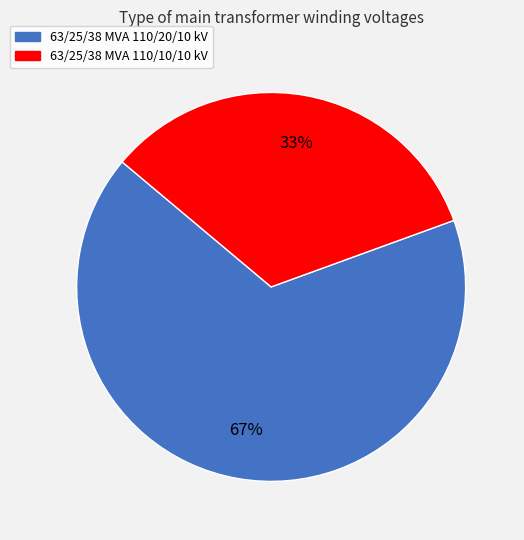

To the nearest percent, what is the average slice percentage?

50%